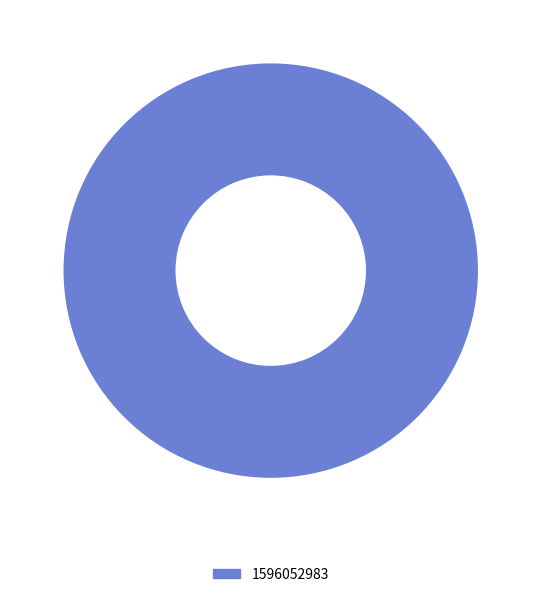

Does 1596052983 account for over 50% of the chart?

Yes